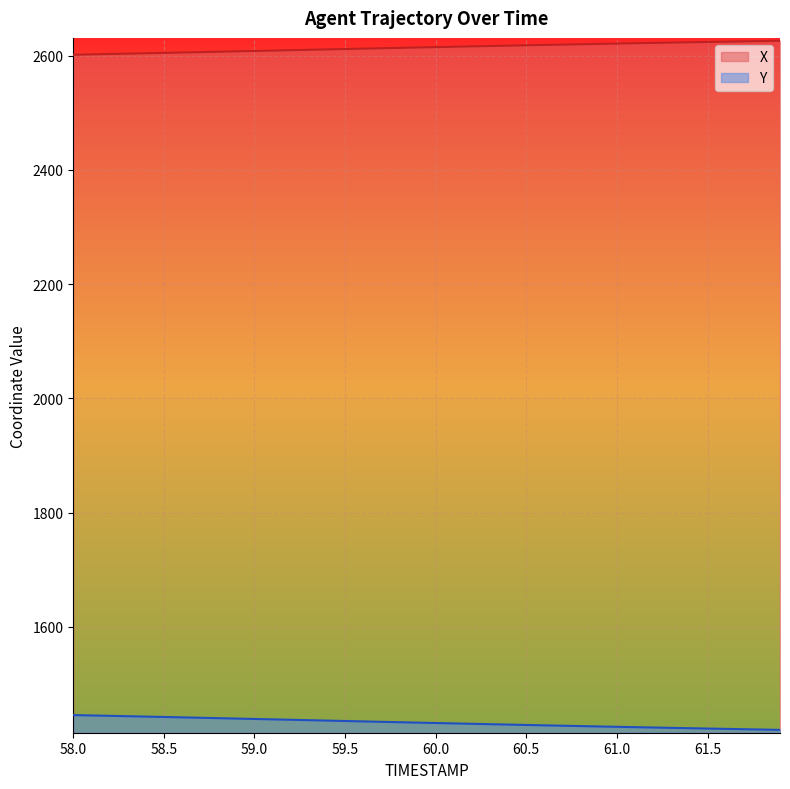

Rank the series at 60.5 from lowest to highest value.

Y, X